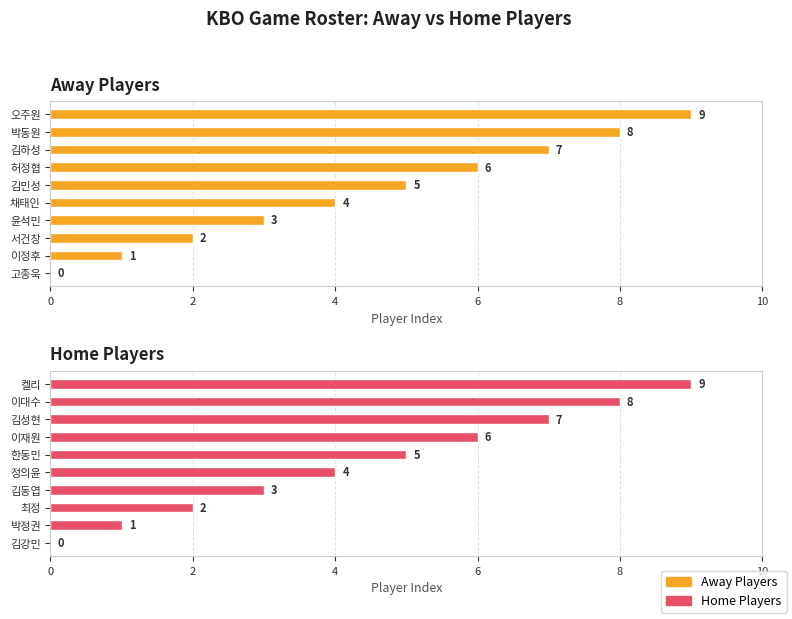

Does the chart contain any negative values?

No